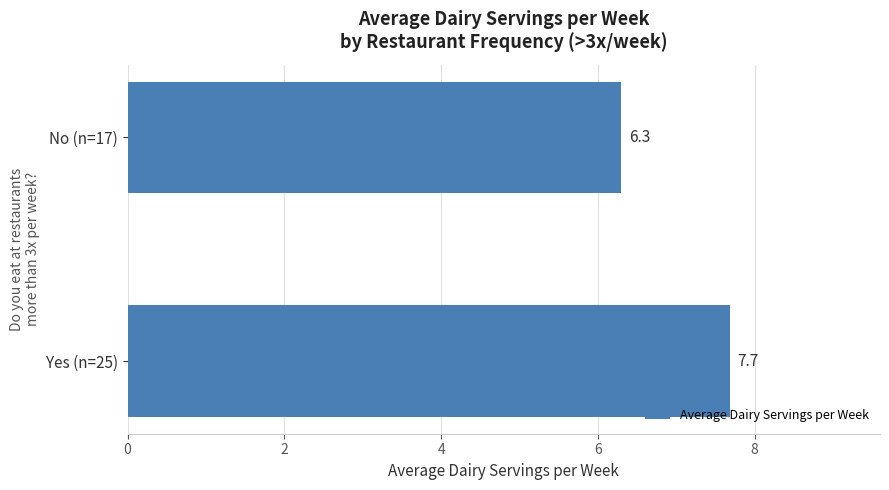

What is the minimum value shown in the chart?

6.3